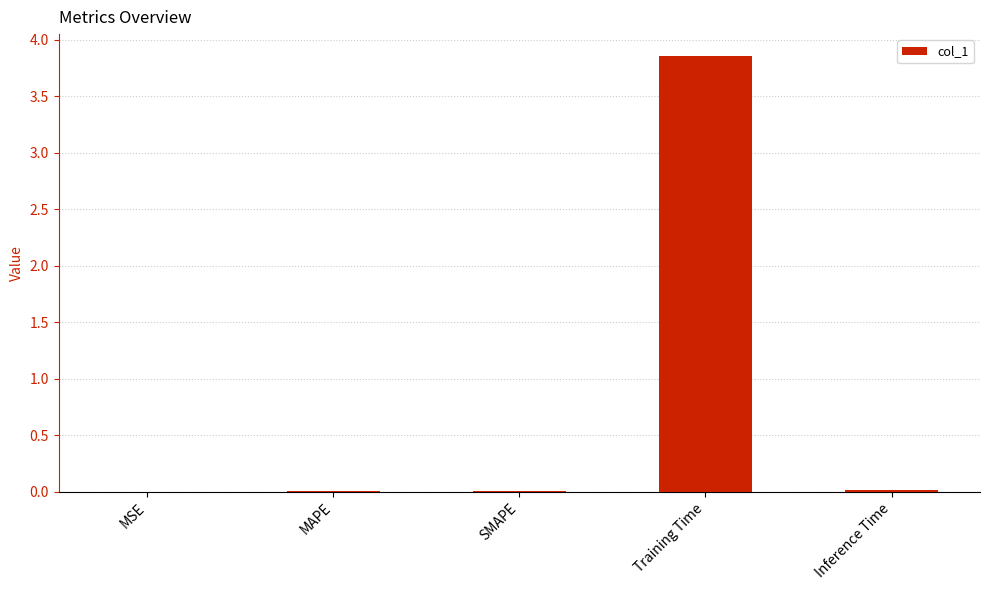

The chart shows a value of 0.0 at MAPE. True or false?

True